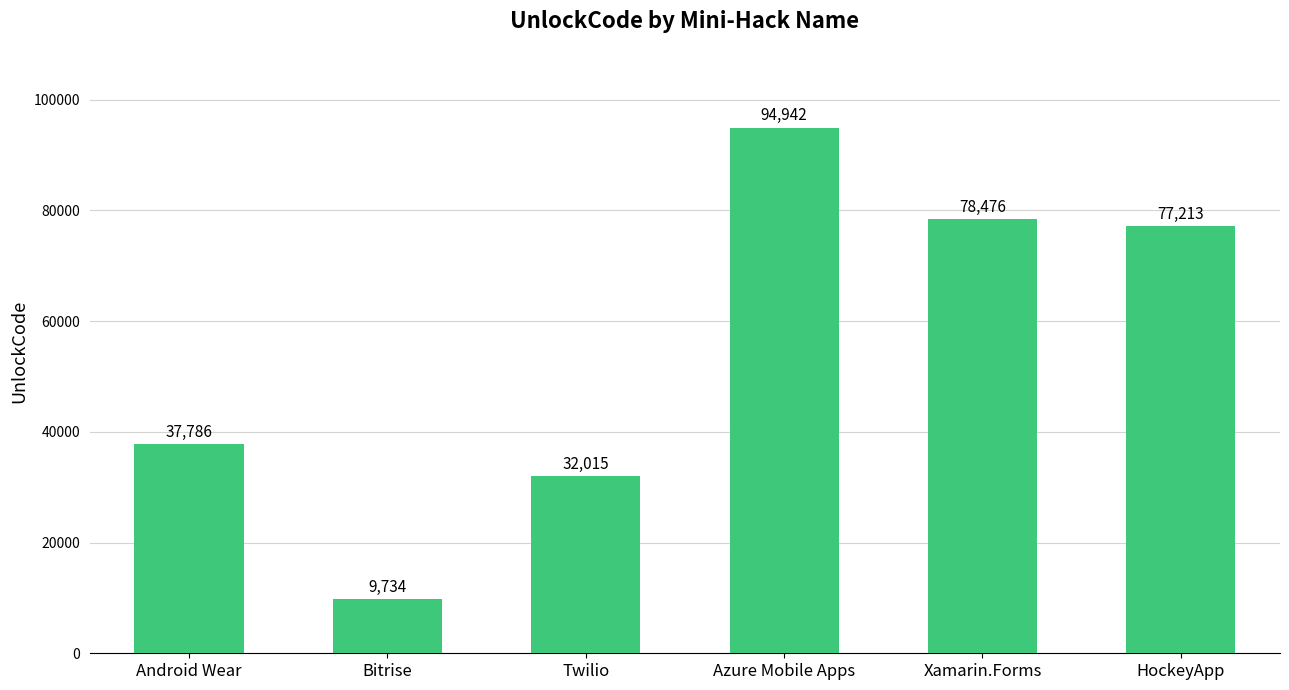

What is the ratio of the value at Bitrise to the value at Android Wear?

0.3